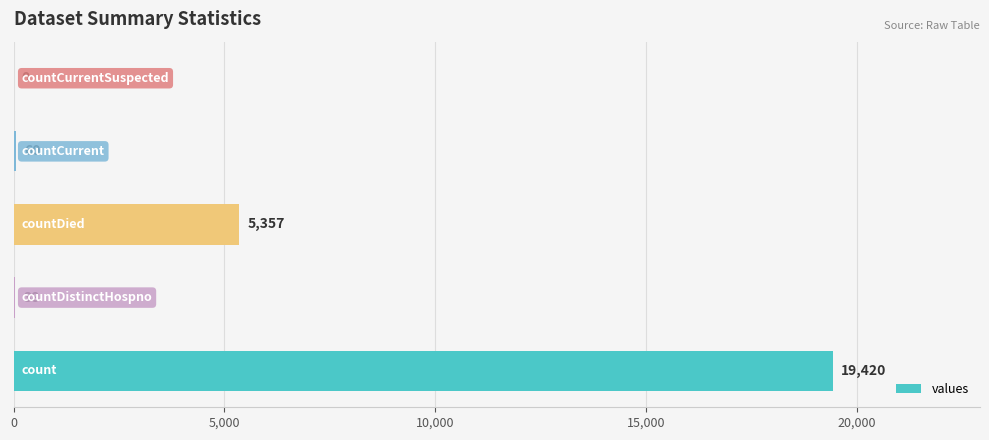

What is the greatest value displayed?

19420